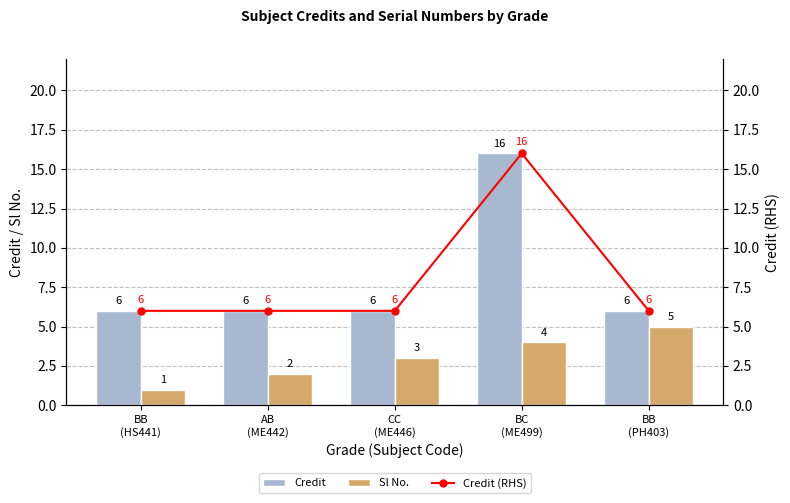

What are all the series names shown in the legend?

Credit, Sl No., Credit (RHS)